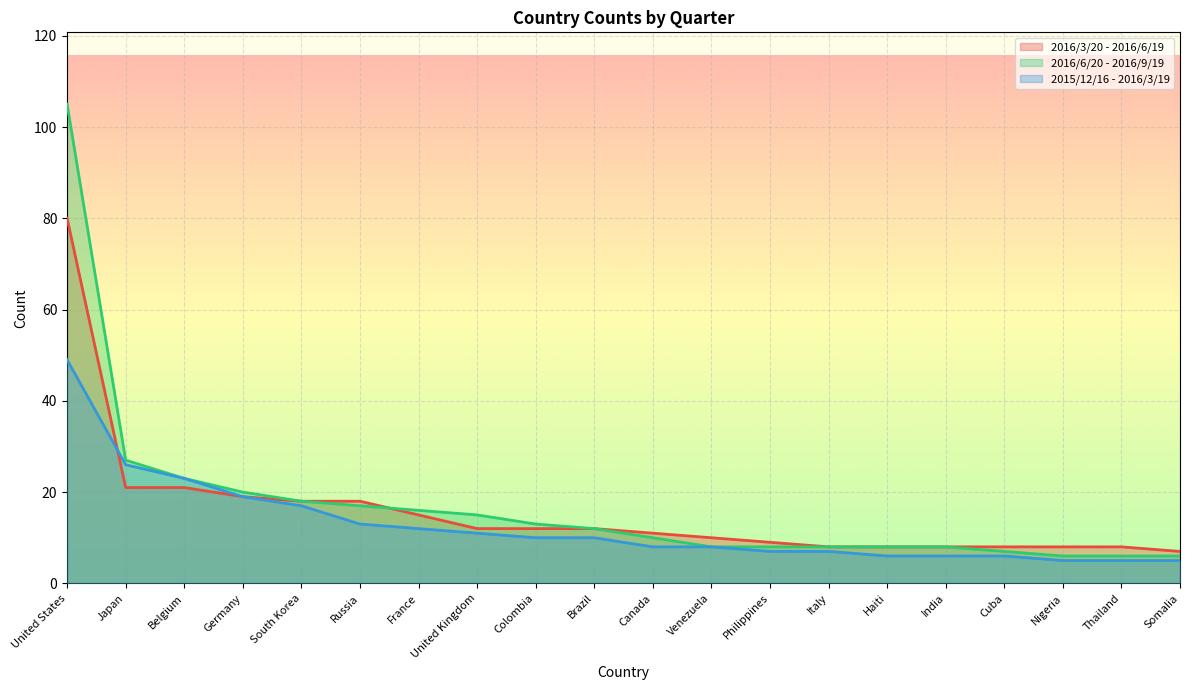

Where does the 2016/6/20 - 2016/9/19 series first go above 12?

United States